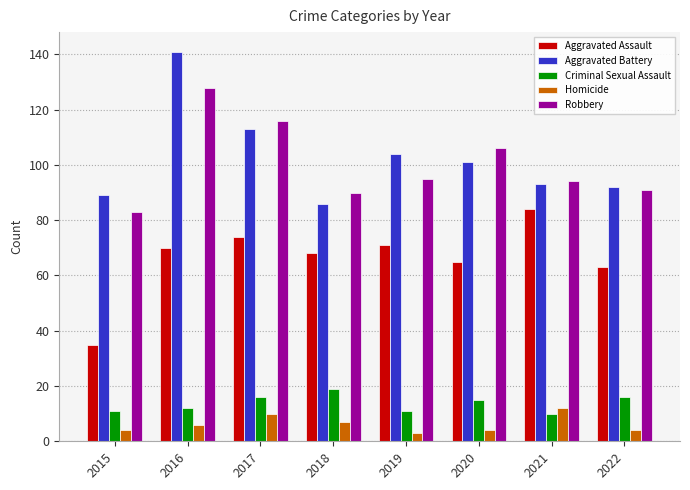

What is the sum of the Criminal Sexual Assault values at 2015 and 2022?

27